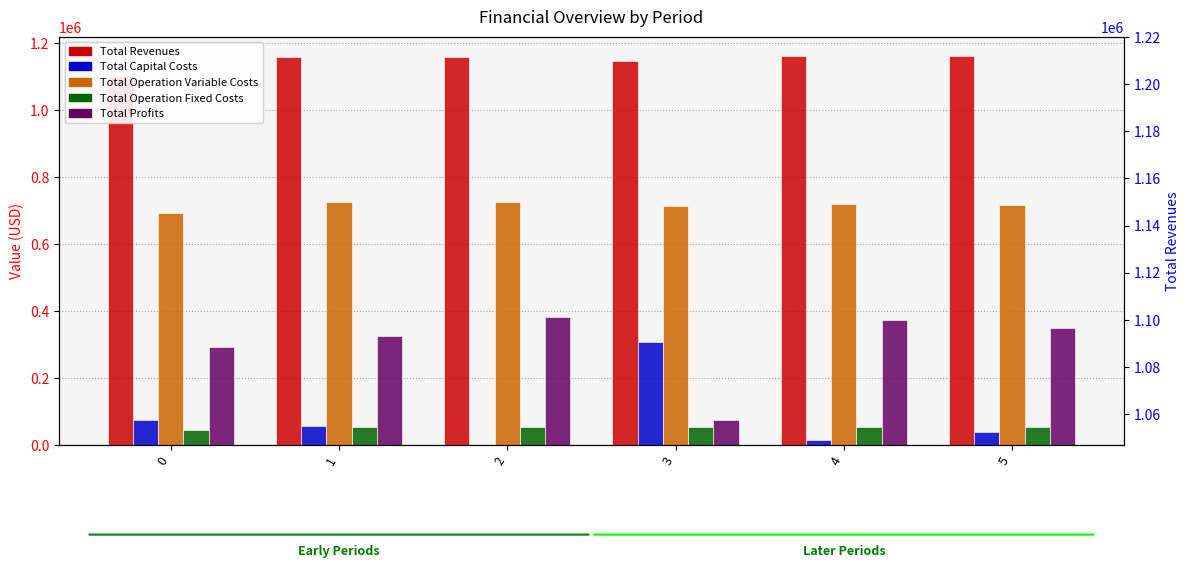

Which series has the widest spread of values?

Total Profits